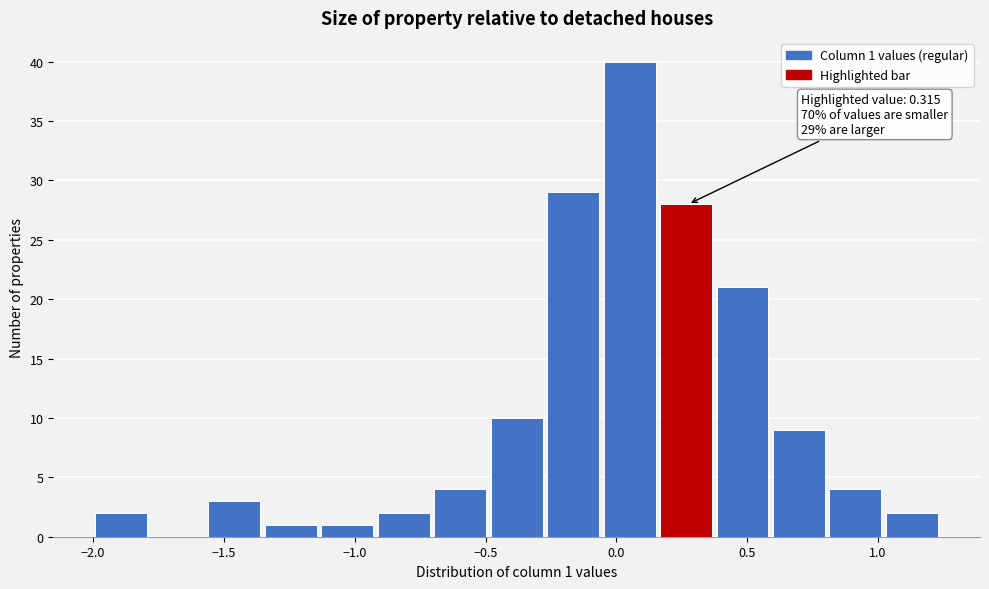

Which range on the x-axis has the tallest bar?

-0.05 to 0.15